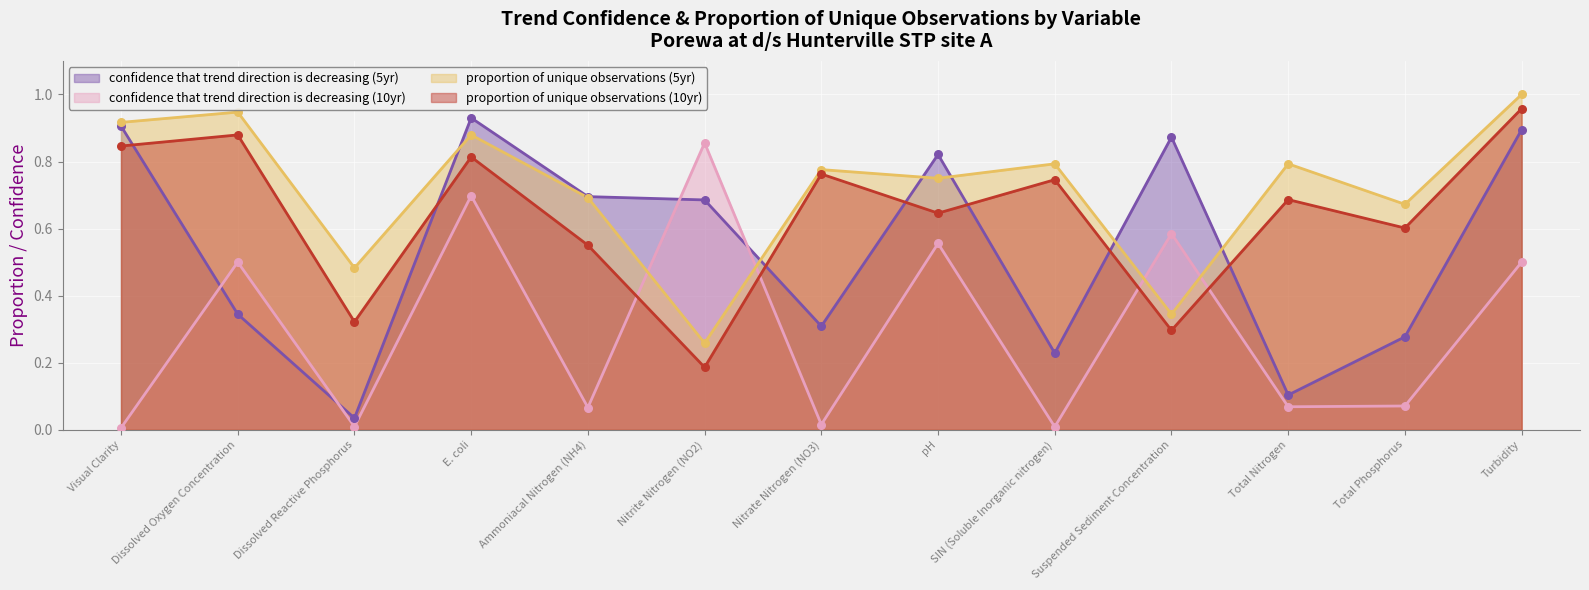

Which series contains the highest Y value?

proportion of unique observations (5yr)